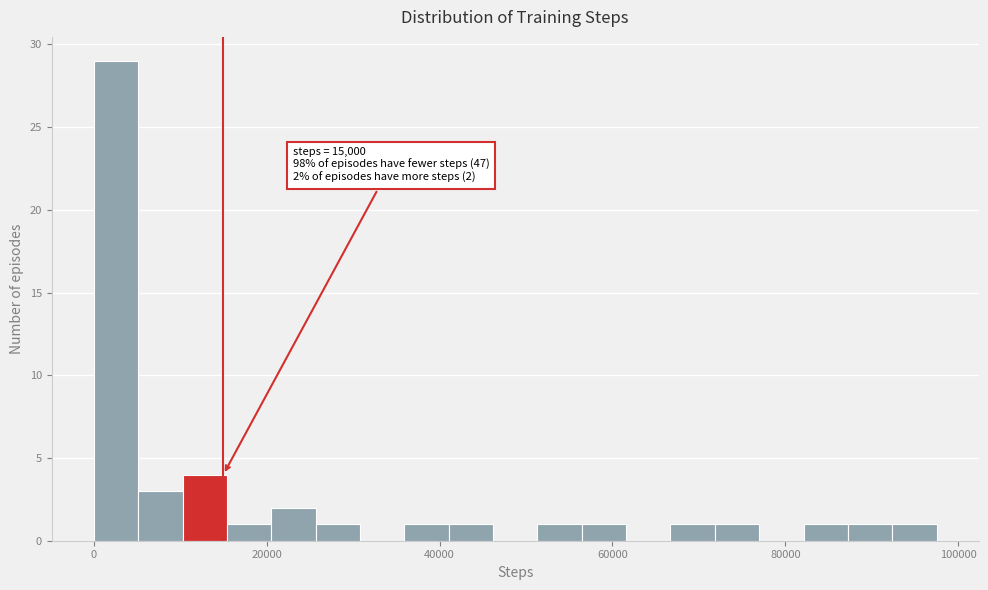

Read against the x-axis, roughly where is the centre of the tallest bar?

2000